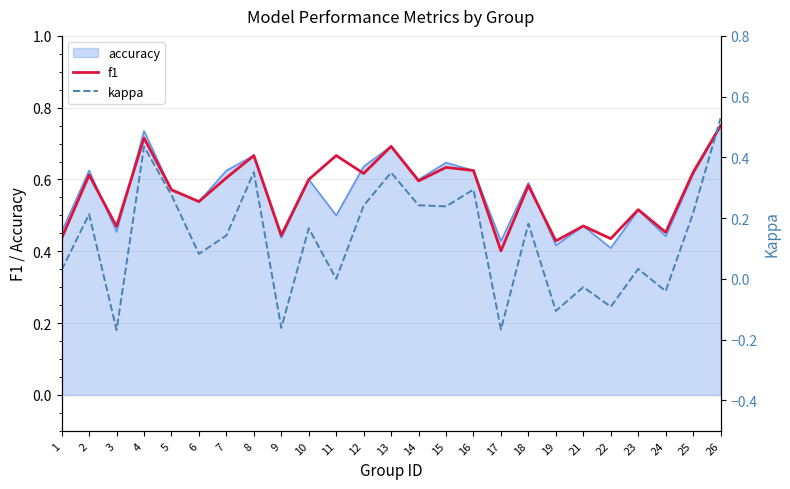

What is the spread (max minus min) of values at 23?

0.5